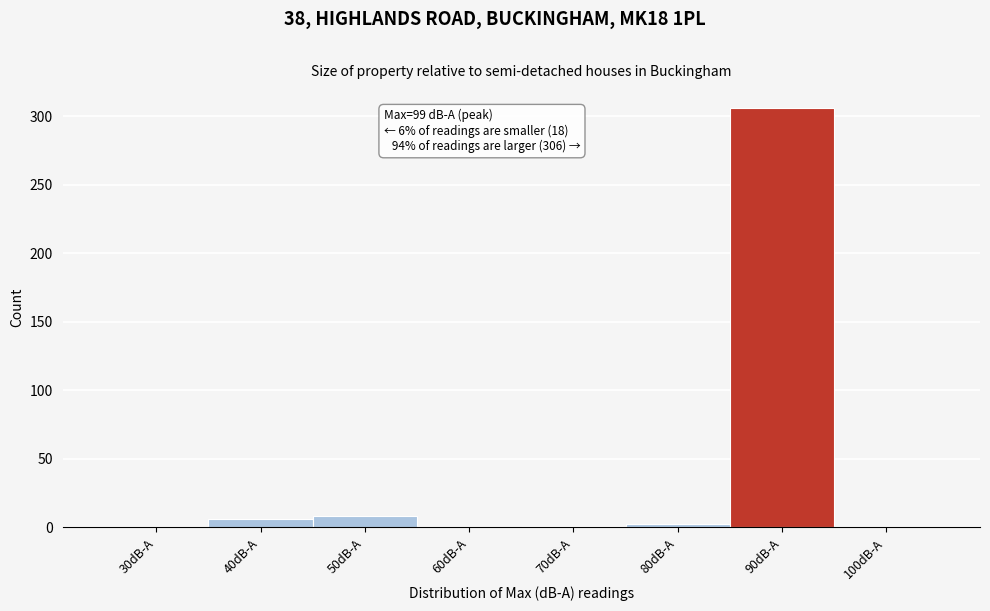

What is the sum of all values?

323